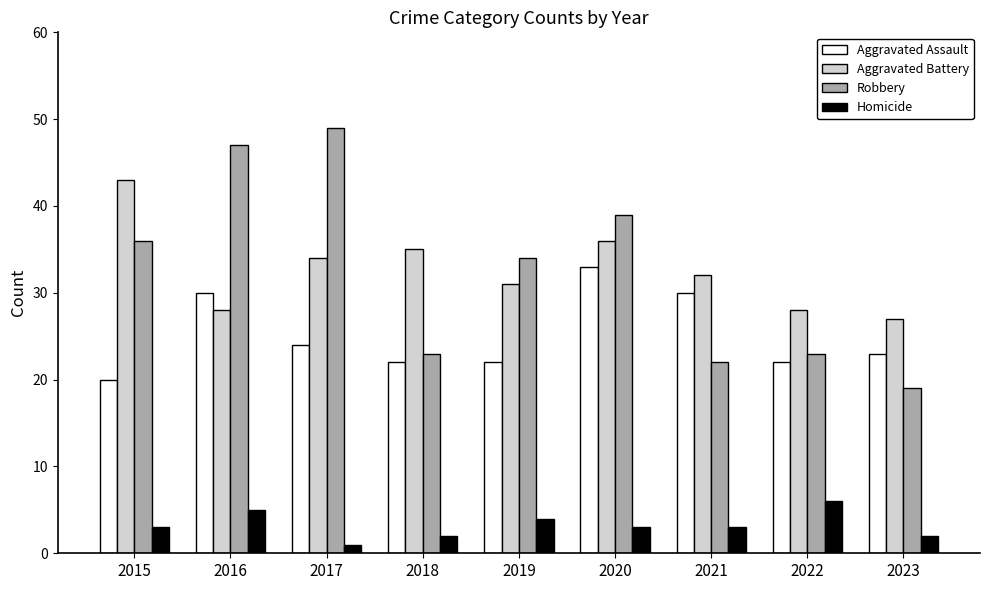

True or false: Homicide has a value of 7 at 2019.

False